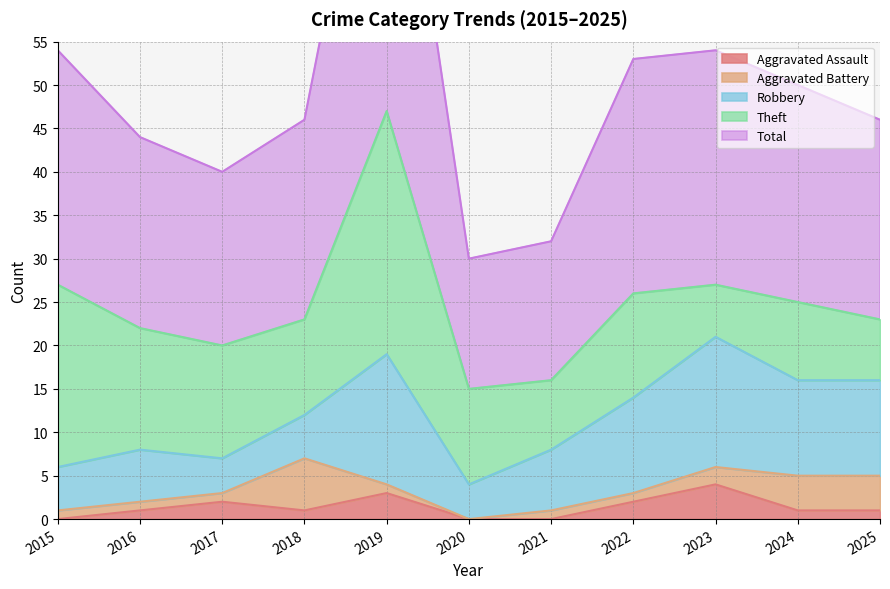

What is the total value across all series at 2017?

40